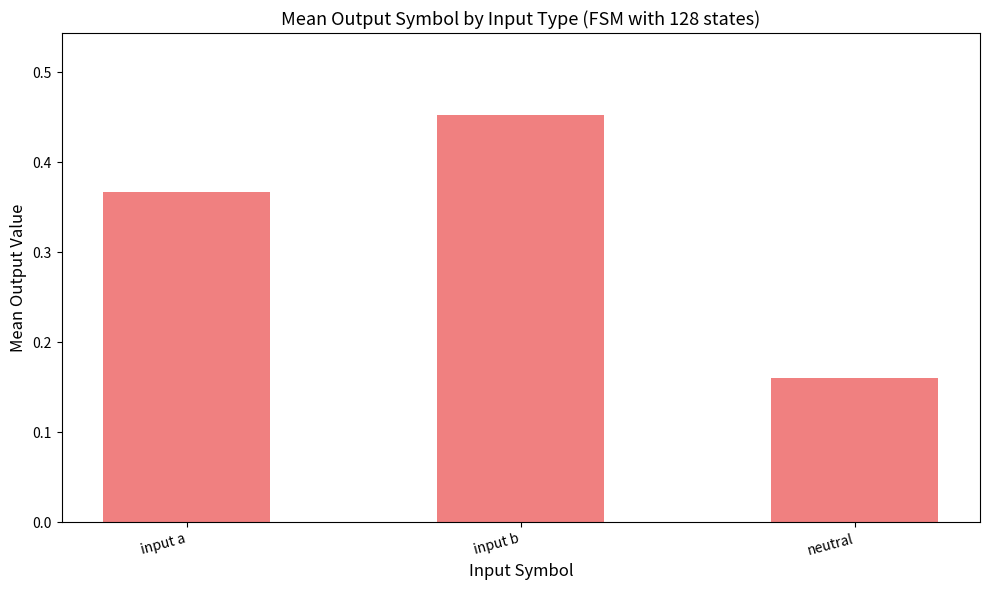

Where is the data nearest to the value 0?

neutral